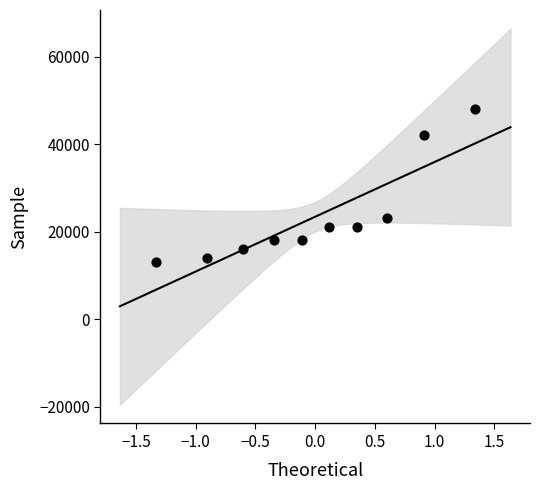

What is the average Y value?

23400